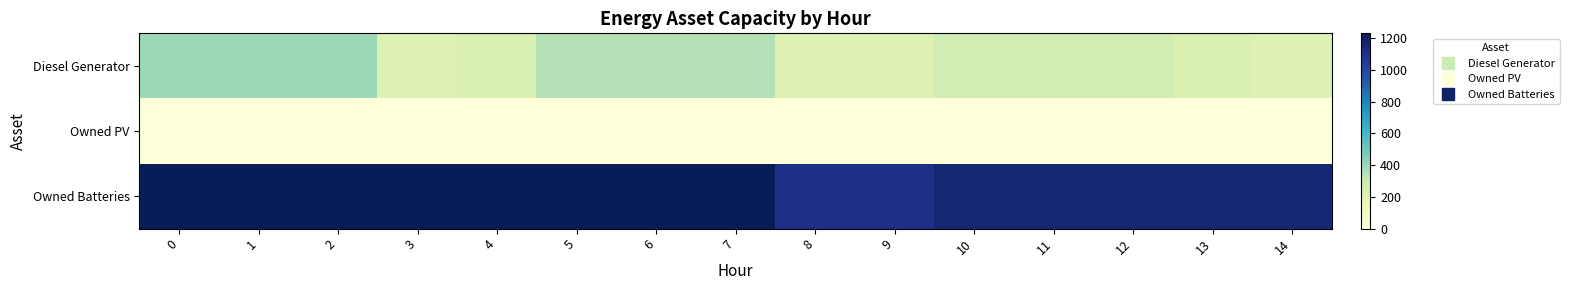

Reading left to right, list all the values displayed in this chart.

row_0: 400	400	400	217	229	350	350	350	217	217	274	274	274	229	217
row_1: 0	0	0	0	0	0	0	0	0	0	0	0	0	0	0
row_2: 1231	1231	1231	1231	1231	1231	1231	1231	1110	1110	1162	1162	1162	1162	1162